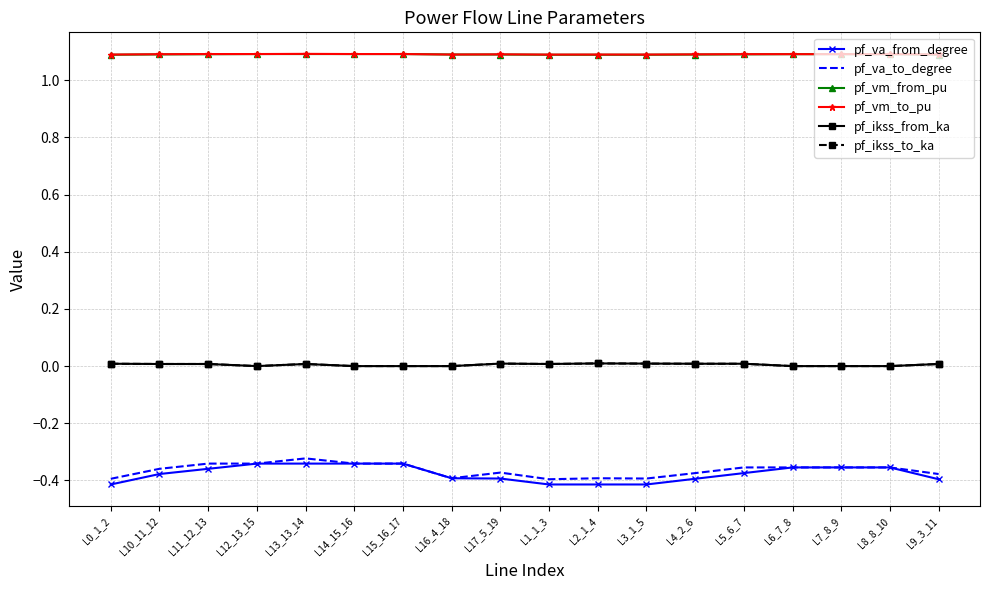

At which category is the sum across all series the highest?

L13_13_14